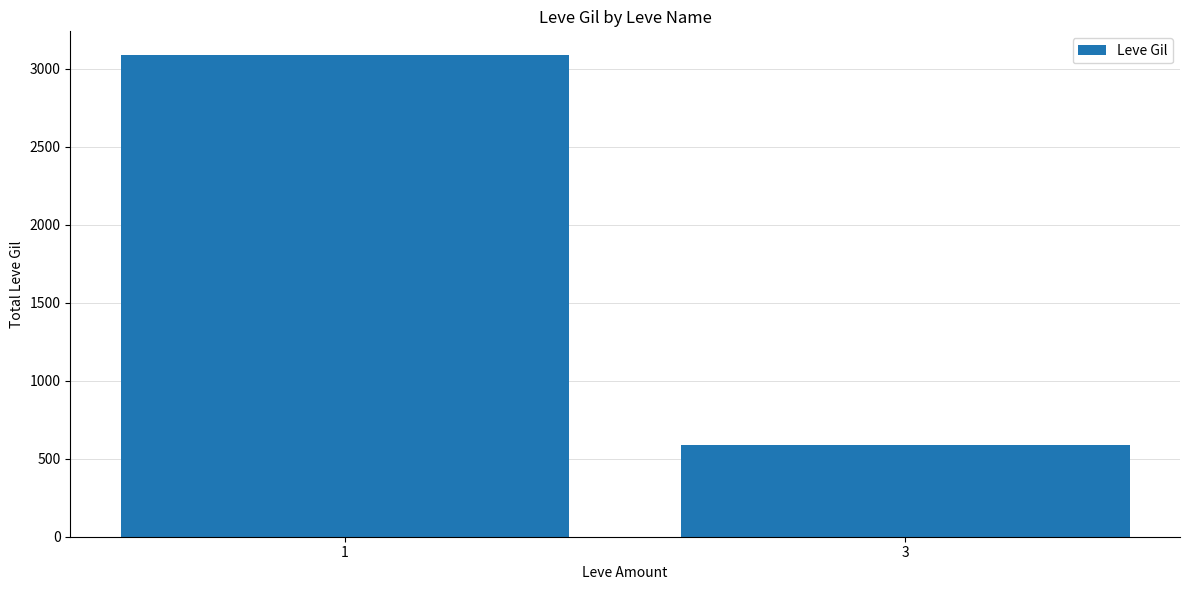

At which category does the chart reach its peak across all series?

1